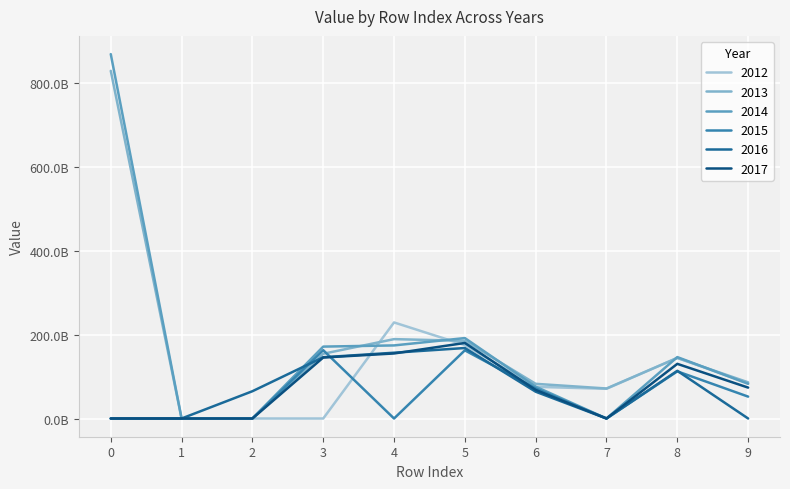

Is this an area chart (filled region under the line)?

No